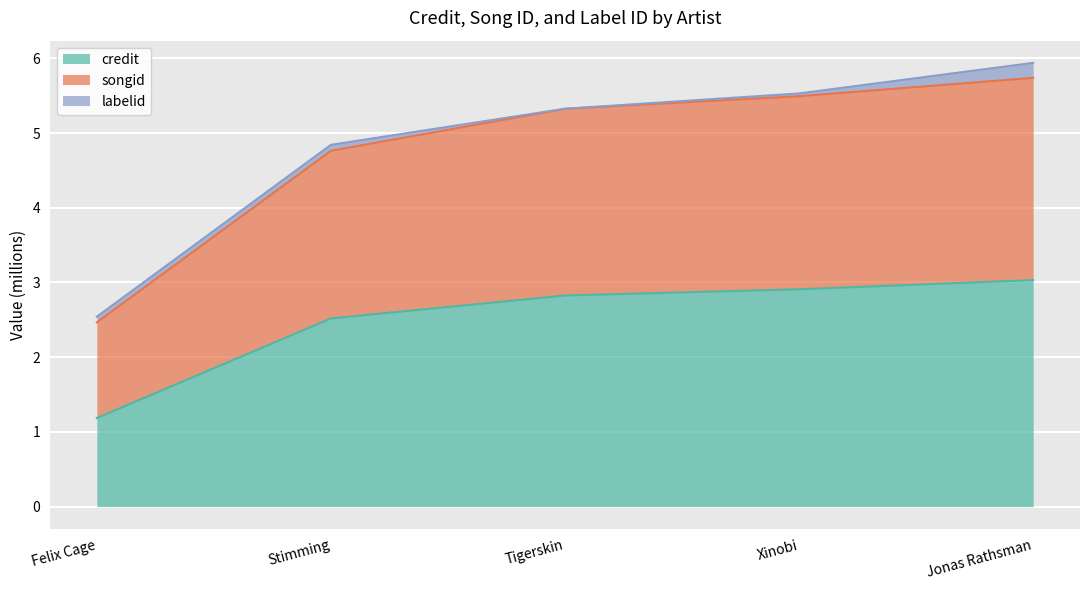

At which category is the sum across all series the highest?

Jonas Rathsman